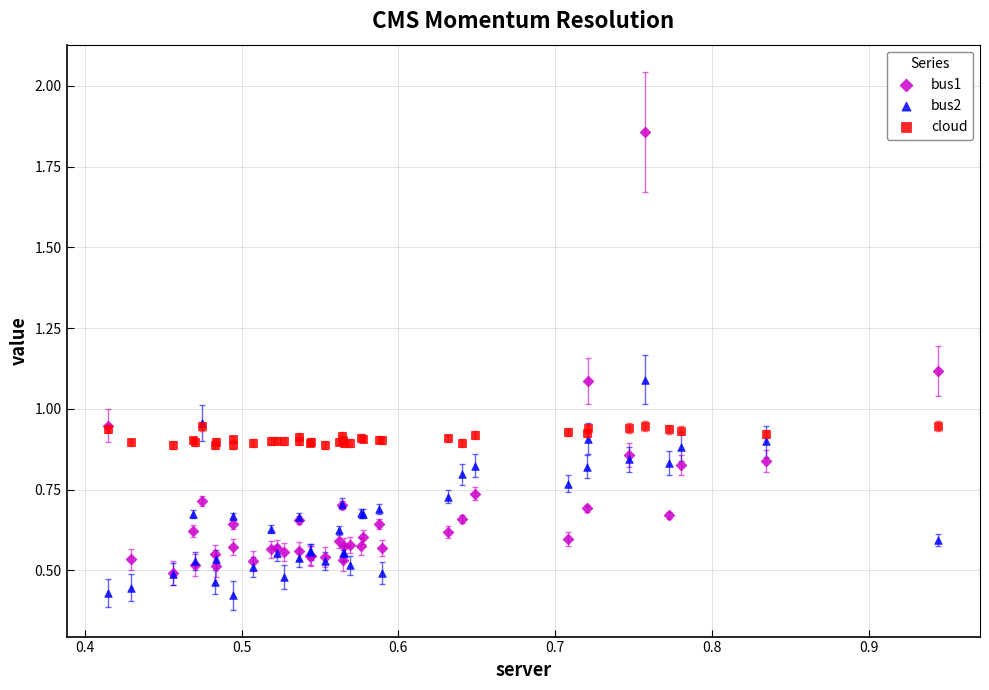

What are all the series names shown in the legend?

bus1, bus2, cloud